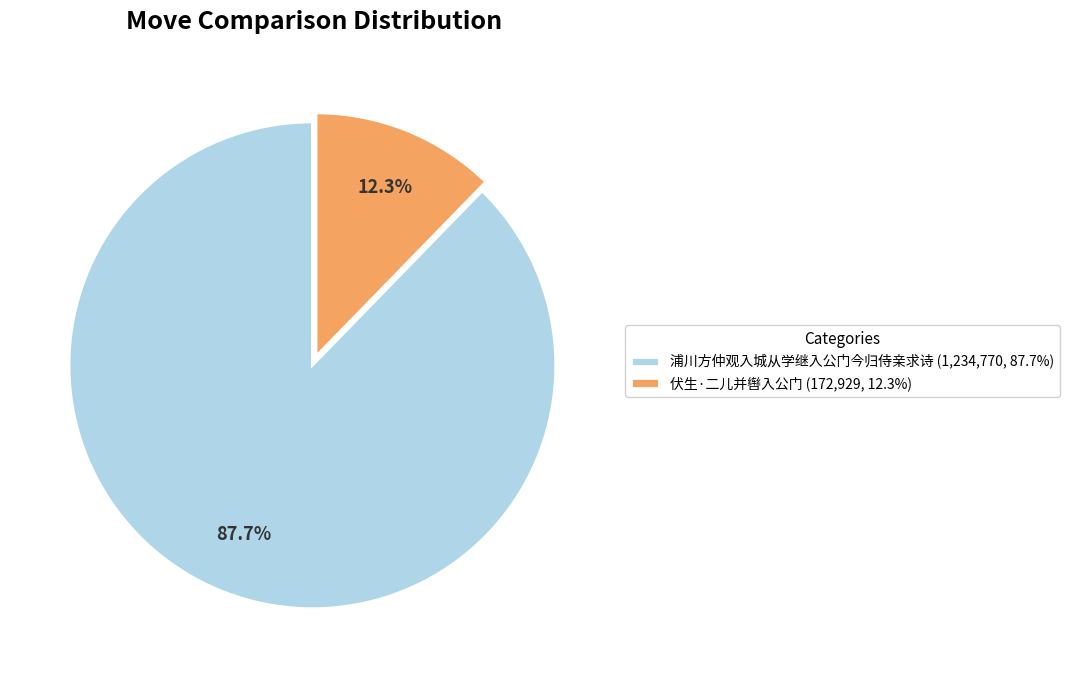

What is the largest slice in the pie chart?

浦川方仲观入城从学继入公门今归侍亲求诗